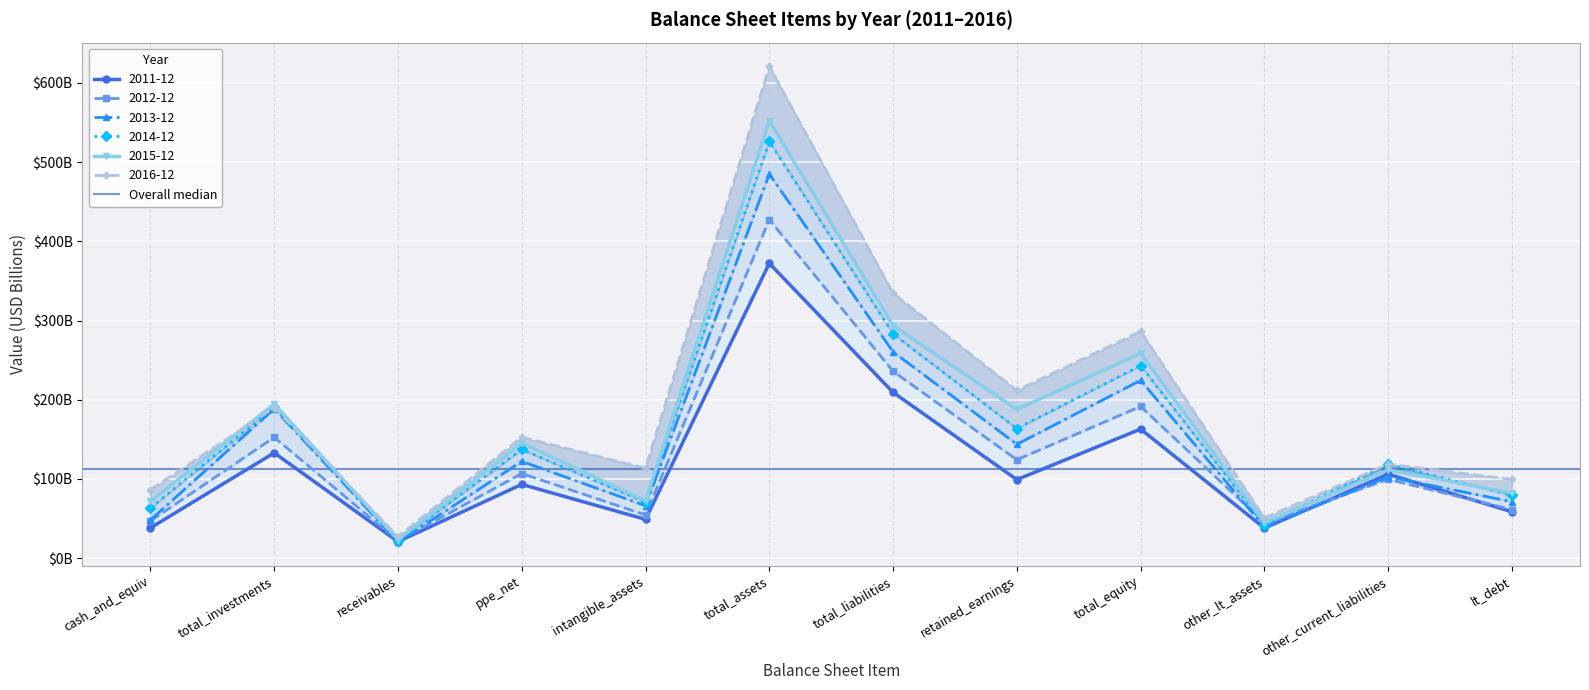

What is the spread (max minus min) of values at total_investments?

61.6